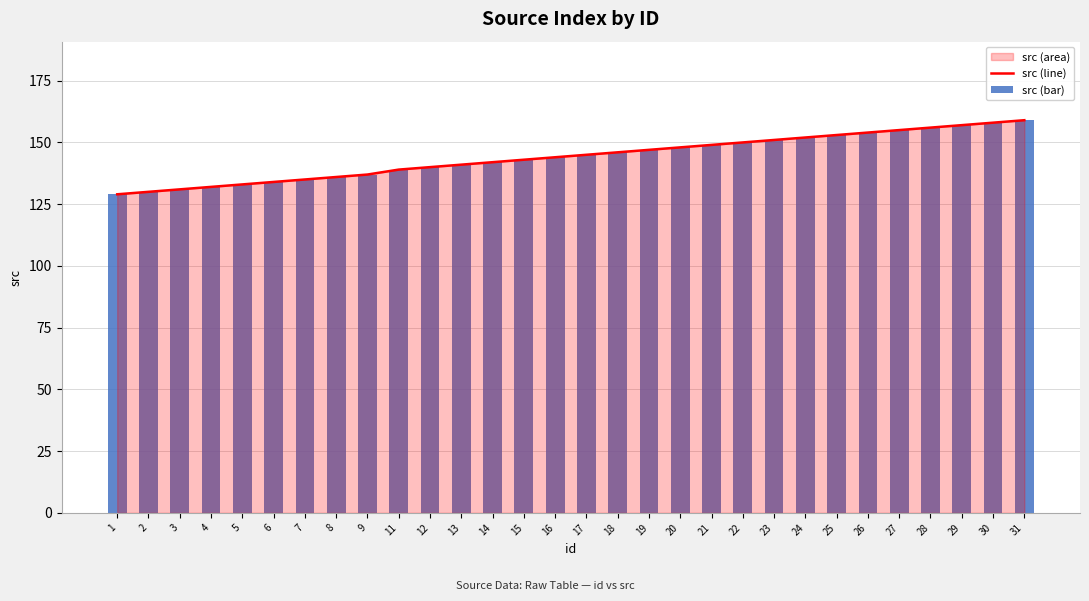

Which series has the largest range (max minus min)?

src (line)